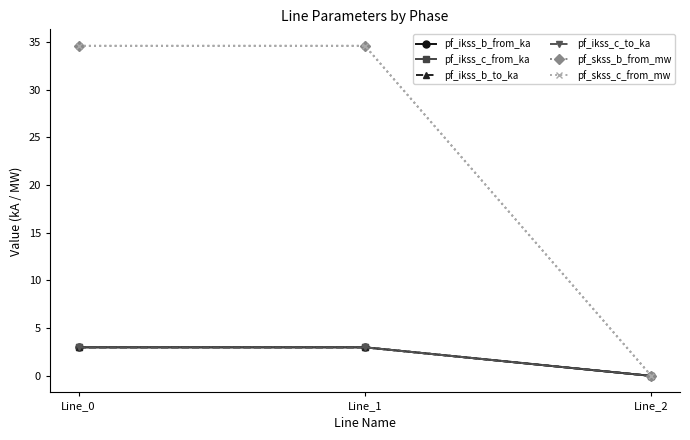

What is the difference between the second highest and minimum values in the pf_ikss_b_to_ka series?

3.0